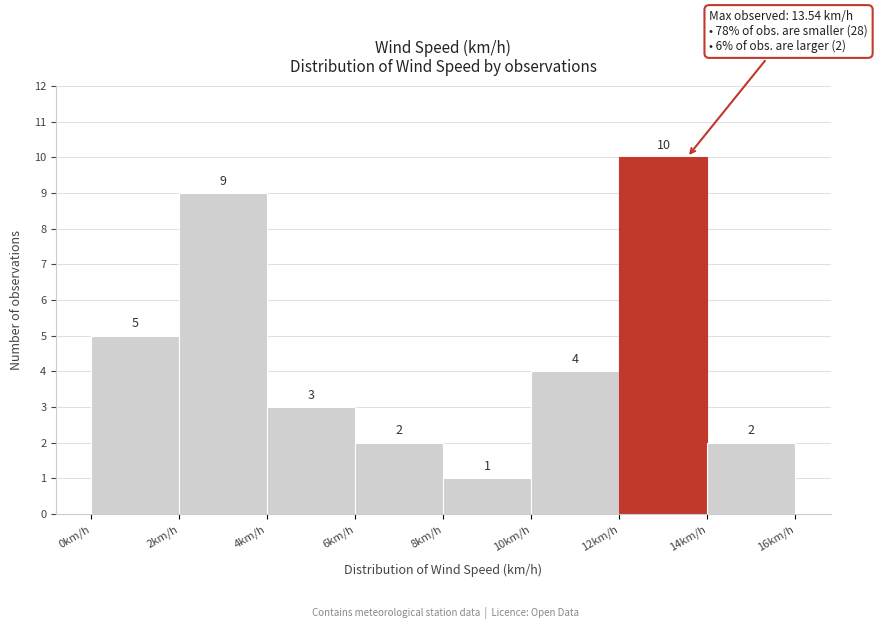

How tall is the bar that spans 6 to 8 on the x-axis?

2